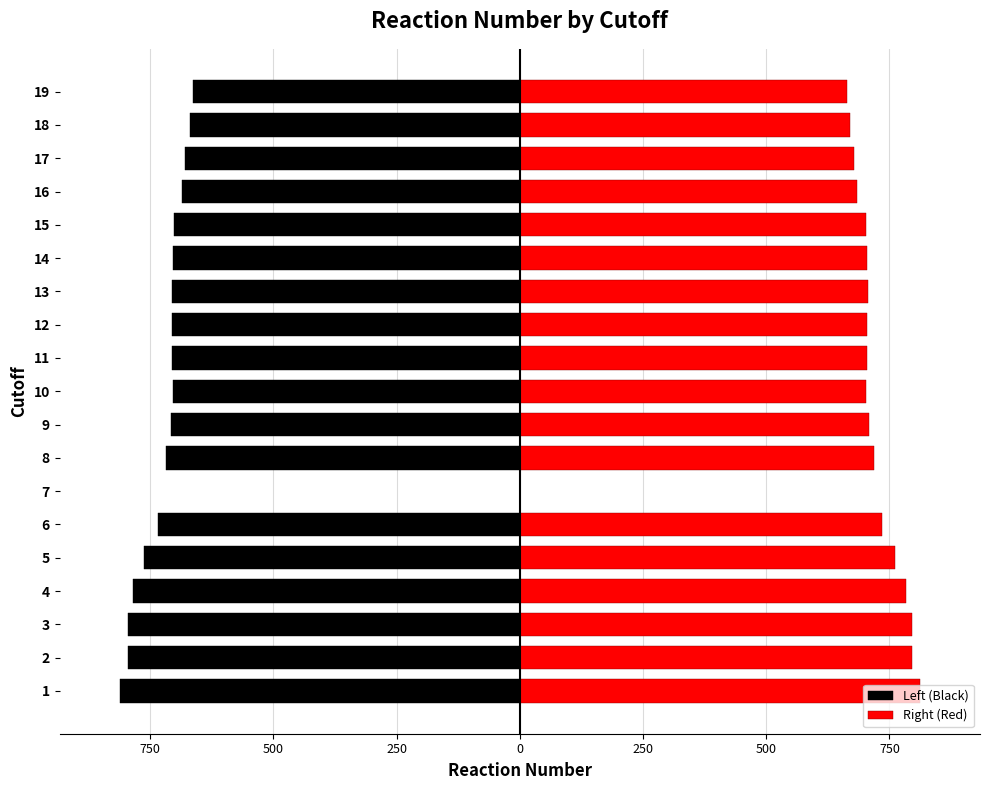

What are all the series names shown in the legend?

Left (Black), Right (Red)